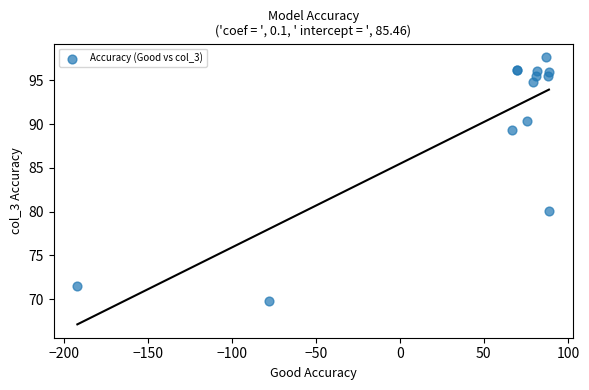

What Y value in the scatter plot is closest to 83?

80.1